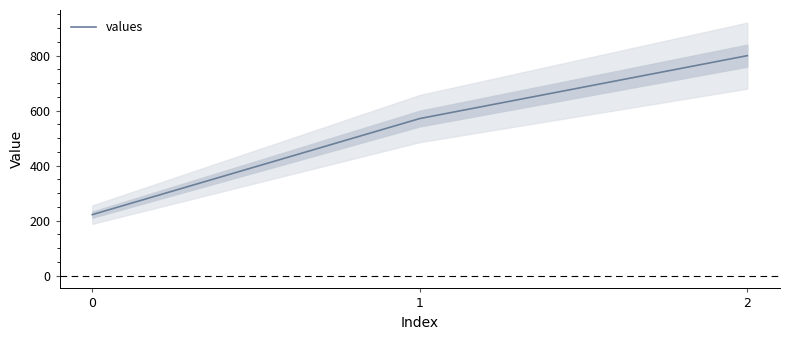

At which category does the chart reach its peak across all series?

2